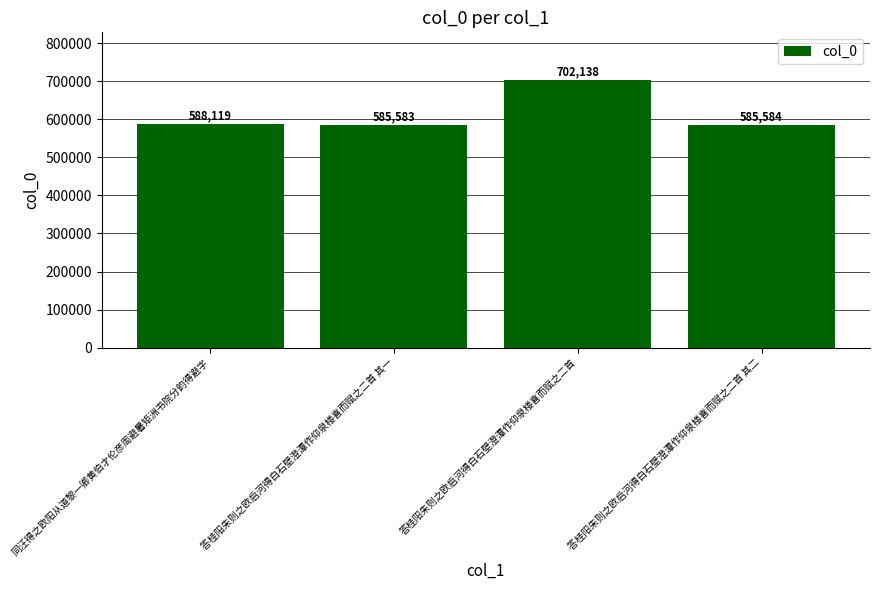

The chart shows a value of 585584 at 答桂阳朱则之欧启河得白石壁澄潭作仰泉楼喜而赋之二首 其二. True or false?

True